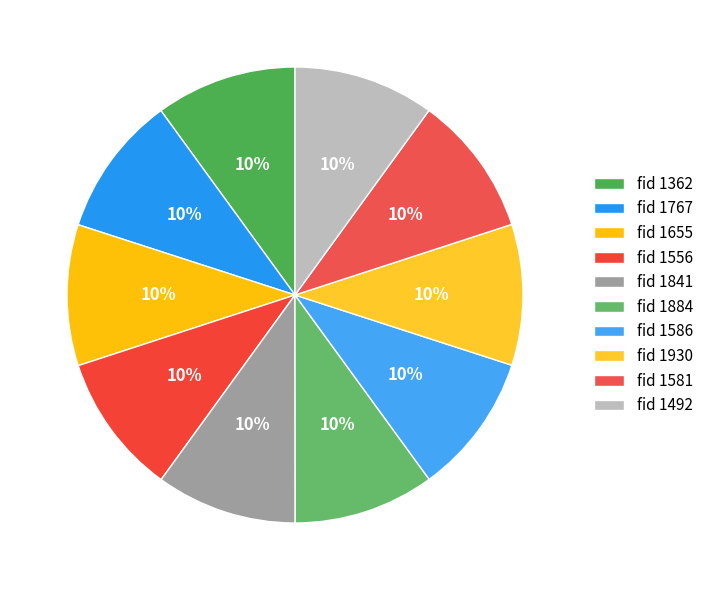

What is the smallest slice in the pie chart?

1581